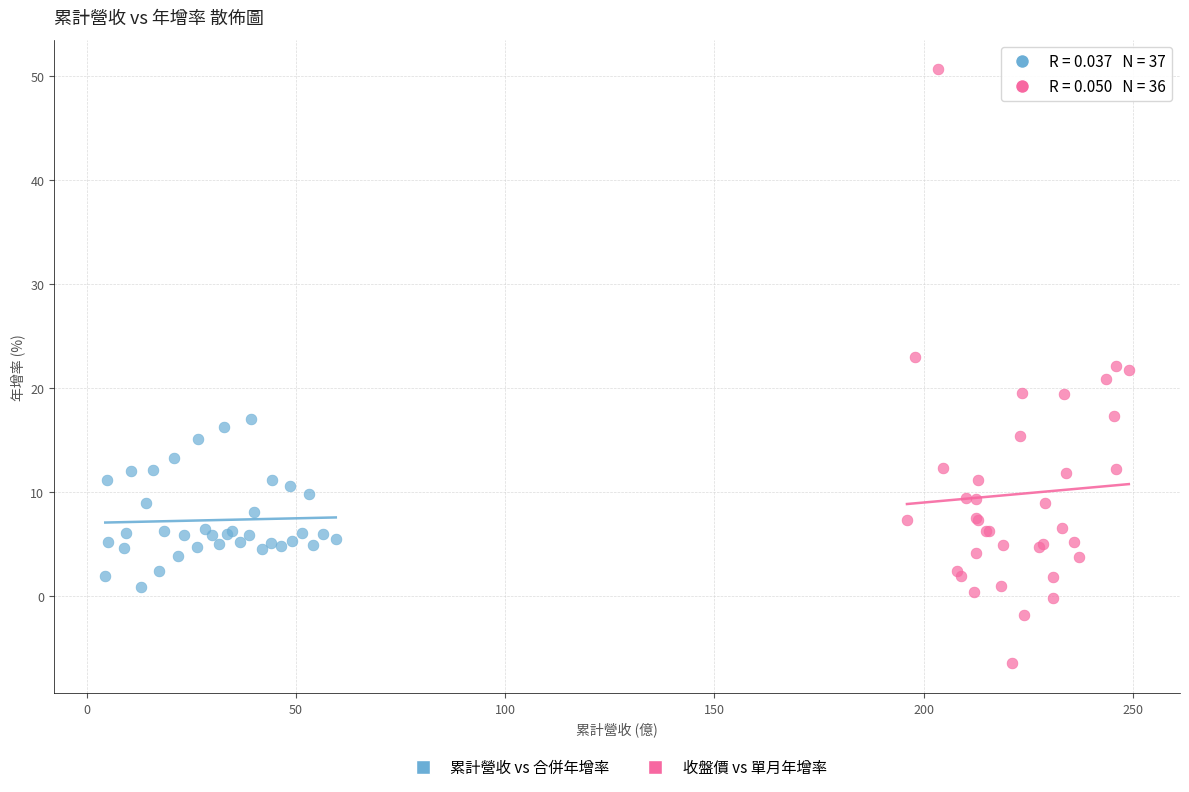

Which series has the largest Y range (max minus min)?

收盤價 vs 單月年增率